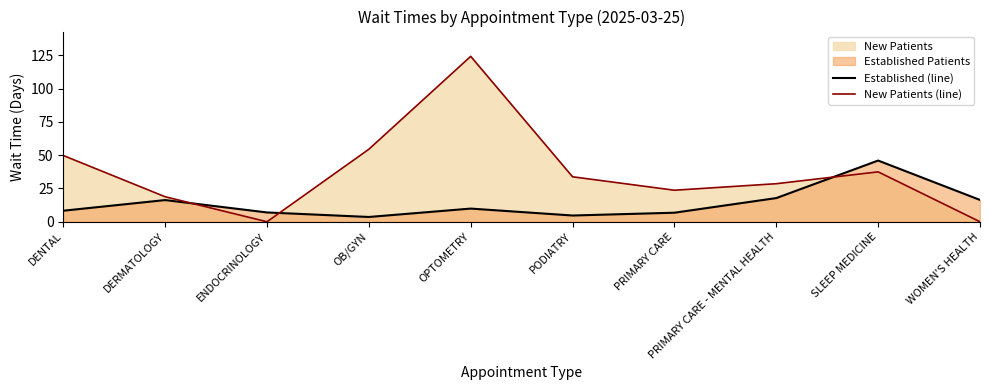

What is the greatest value displayed?

124.3